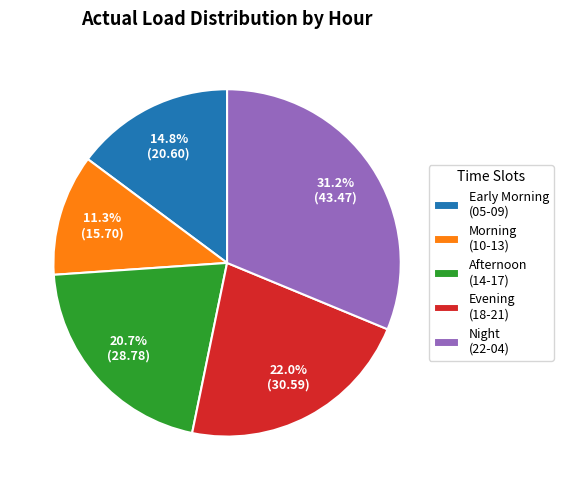

Which category has the biggest portion of the pie?

Night (22-04)